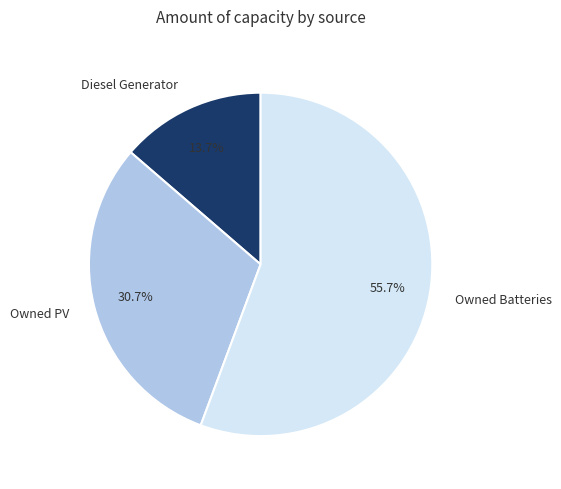

Which slice is the largest?

Owned Batteries